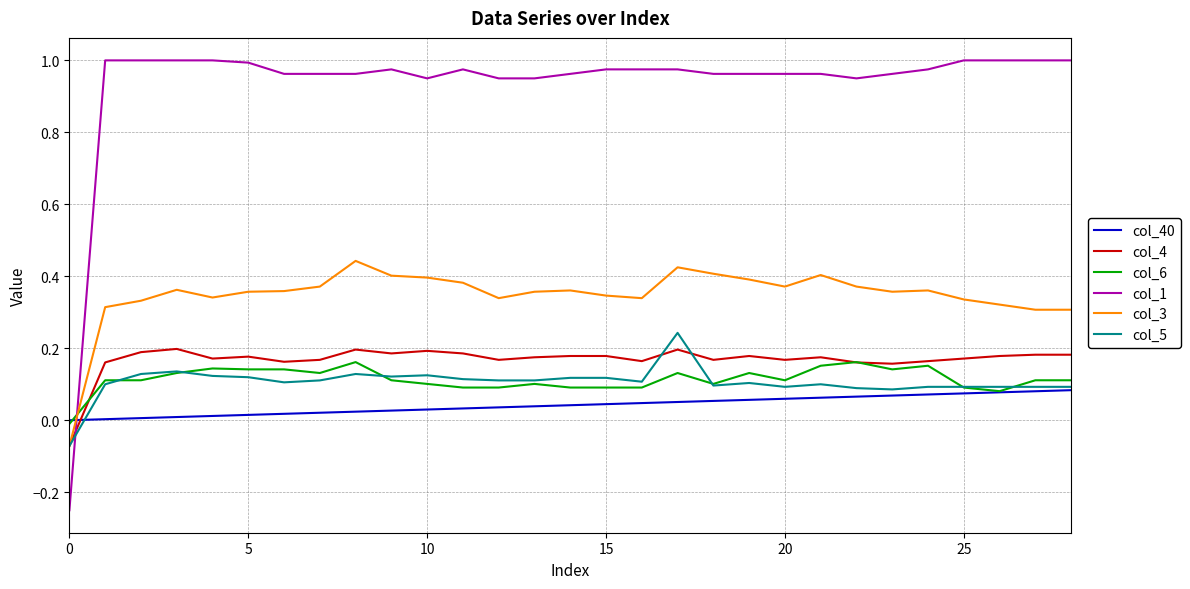

Which series ends up on top after the final intersection of col_5 and col_1?

col_1